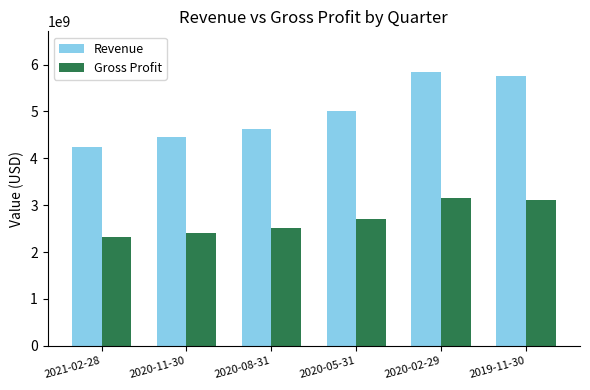

What is the value of the Gross Profit bar at the 1st from the left?

2328000000